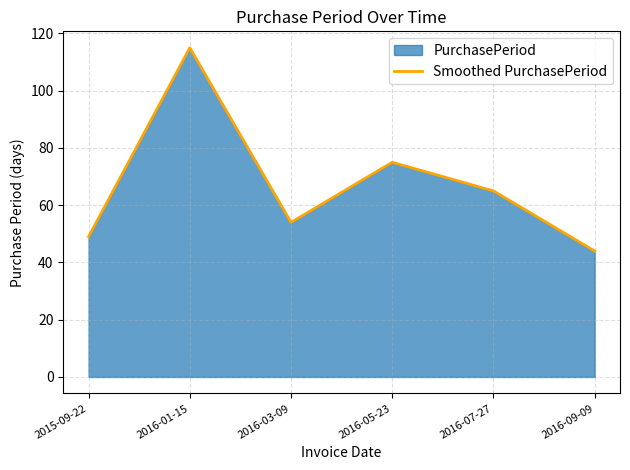

The chart shows a value of 65 at 2016-07-27. True or false?

True